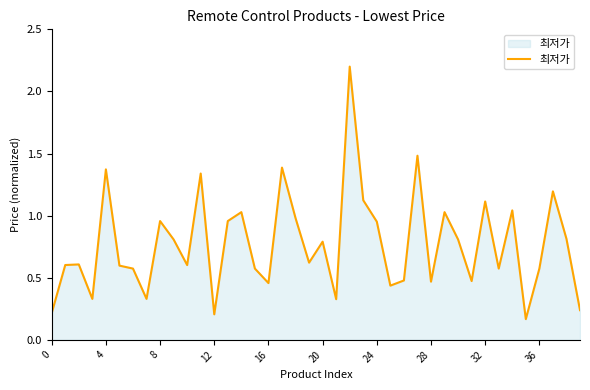

What is the greatest value displayed?

2.2